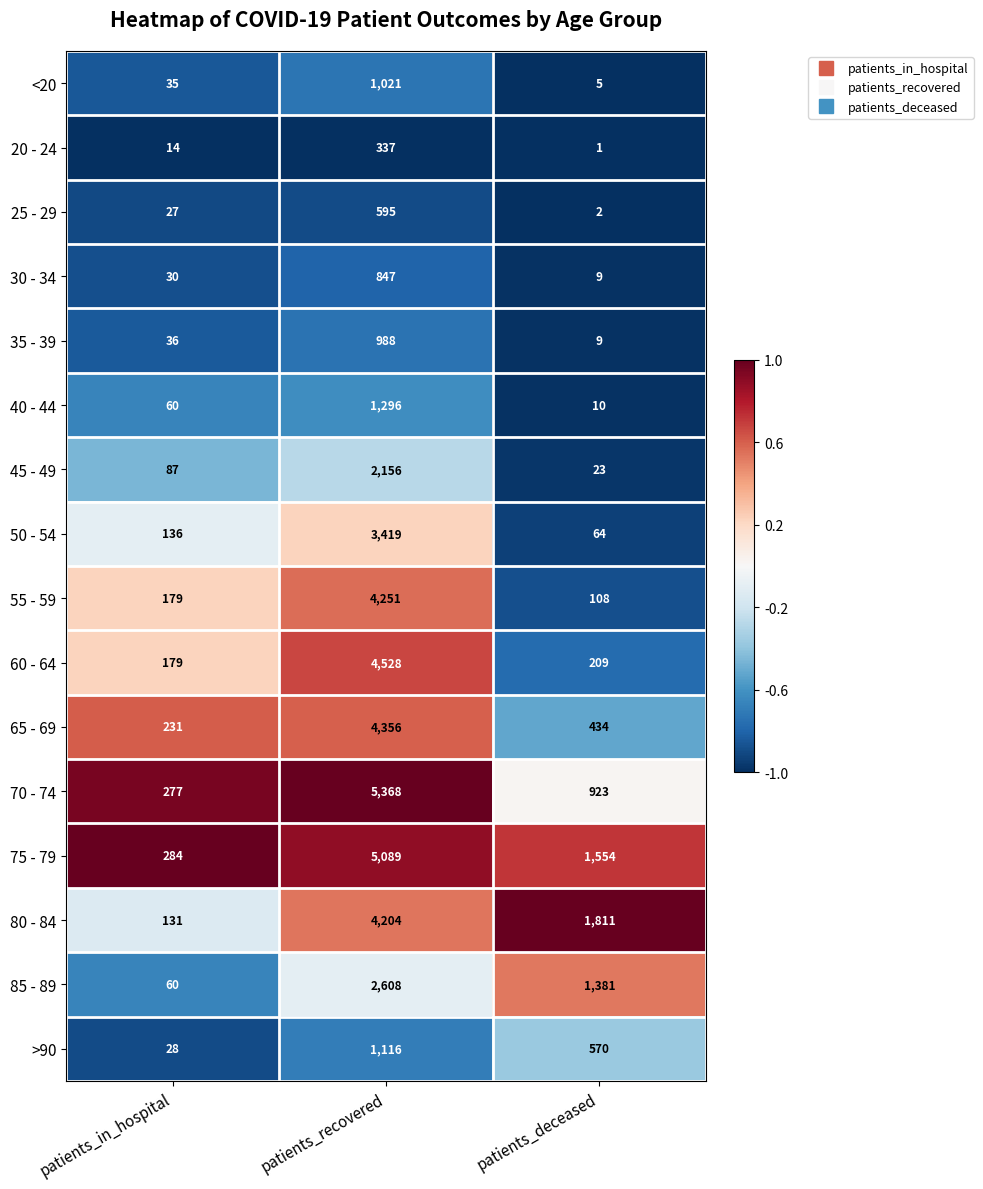

True or false: <20 has a value of 1021 at patients_recovered.

True